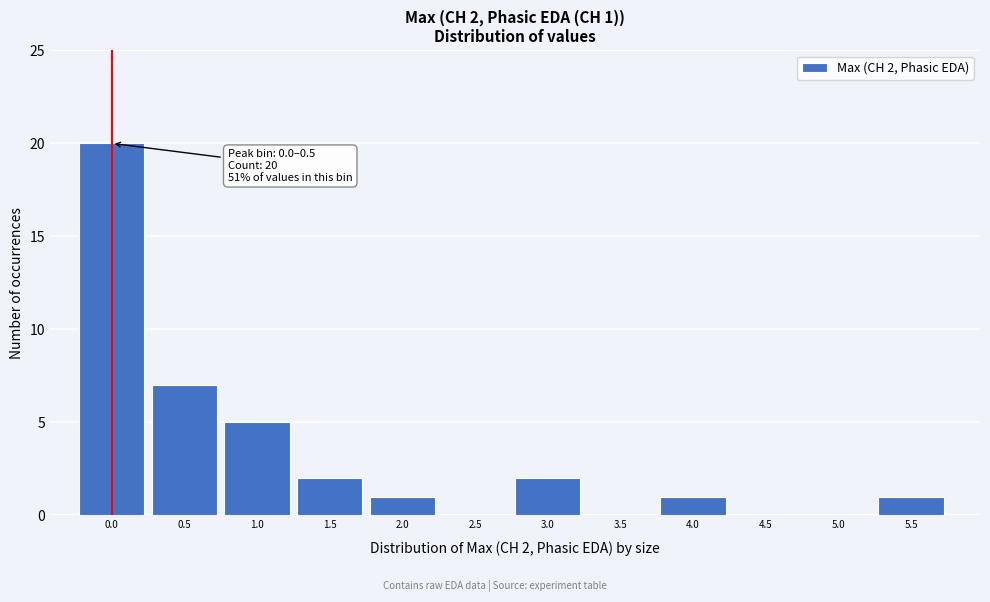

Reading left to right, list all the values displayed in this chart.

0.0=20	0.5=7	1.0=5	1.5=2	2.0=1	2.5=0	3.0=2	3.5=0	4.0=1	4.5=0	5.0=0	5.5=1